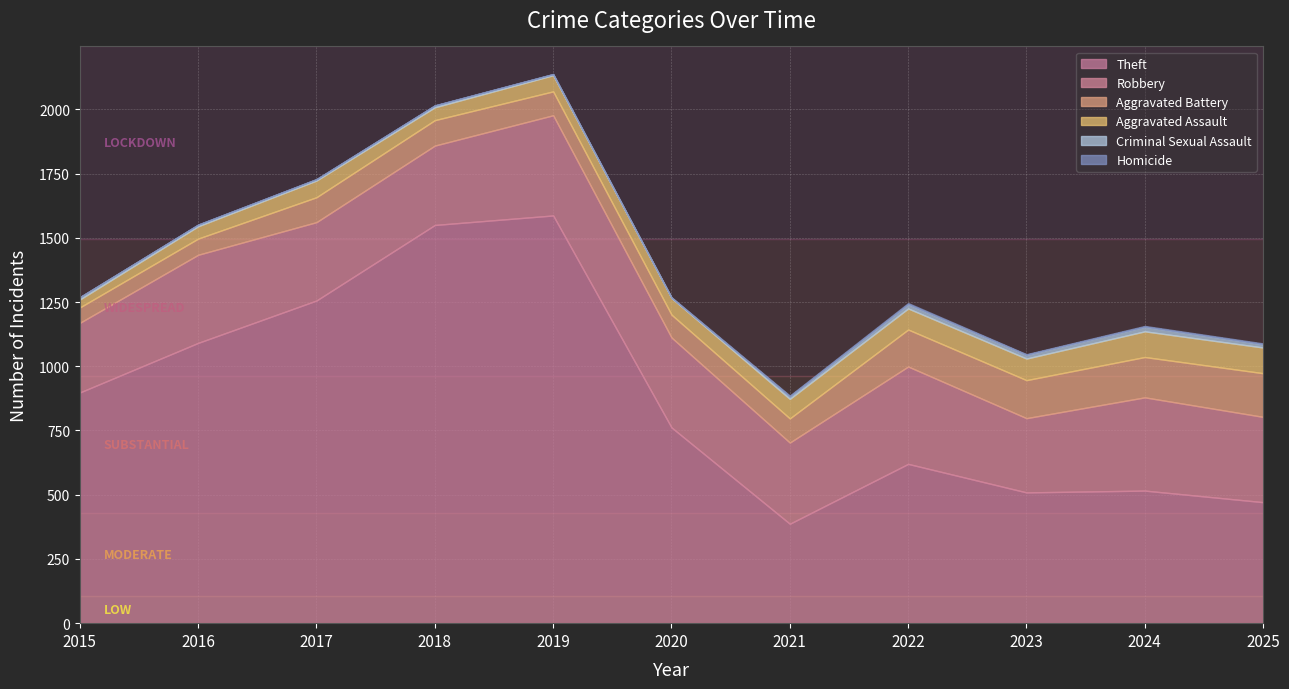

Does the chart display data point markers on the line(s)?

No